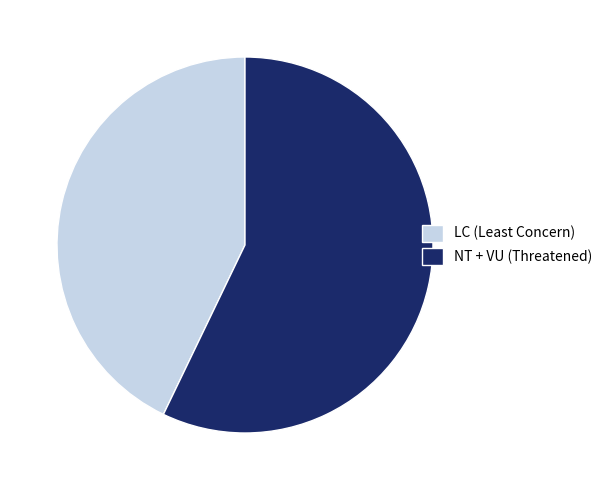

Which category accounts for the majority?

NT + VU (Threatened)